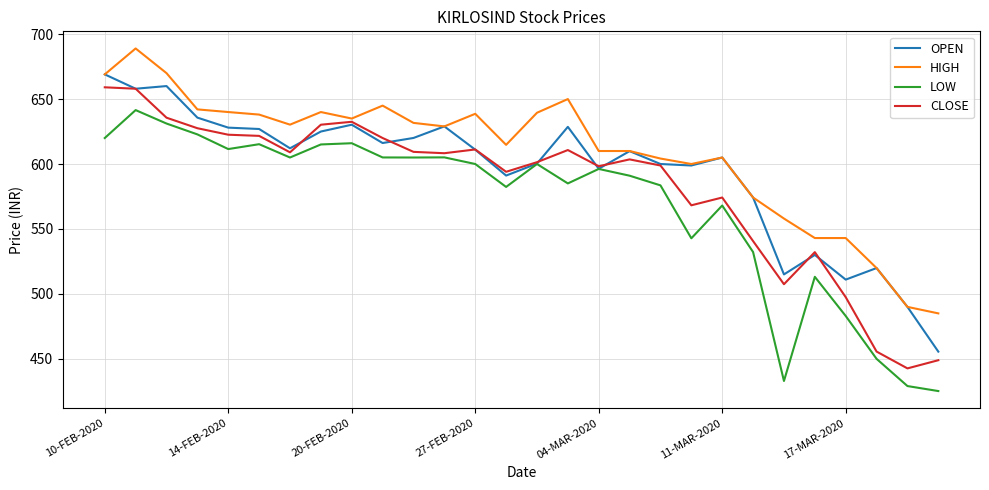

What is the lowest value of the LOW series?

425.2